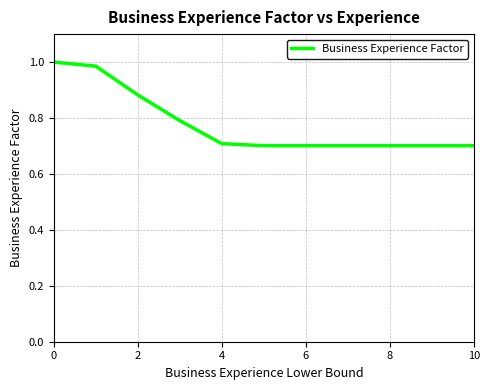

What is the smallest value displayed?

0.7